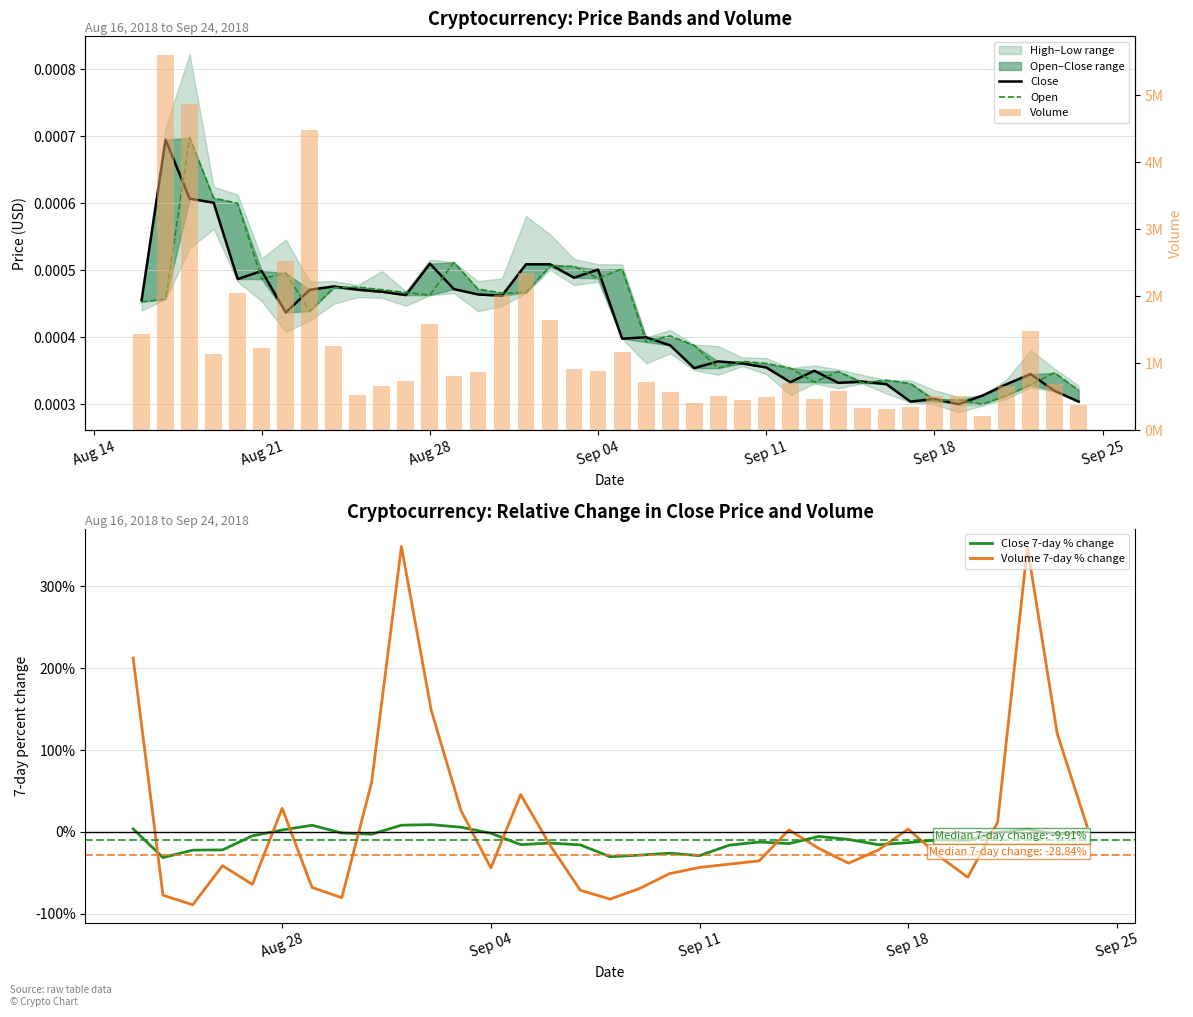

The Close series shows 0.0 at 2018-09-24. True or false?

True